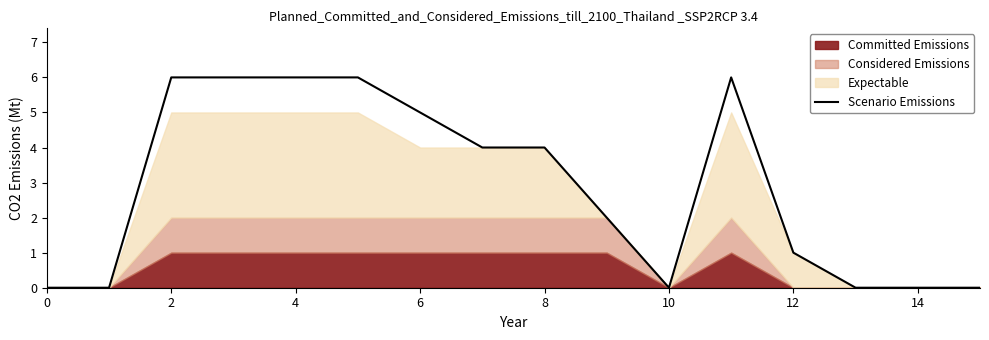

What is the label of the 13th point from the left?

12